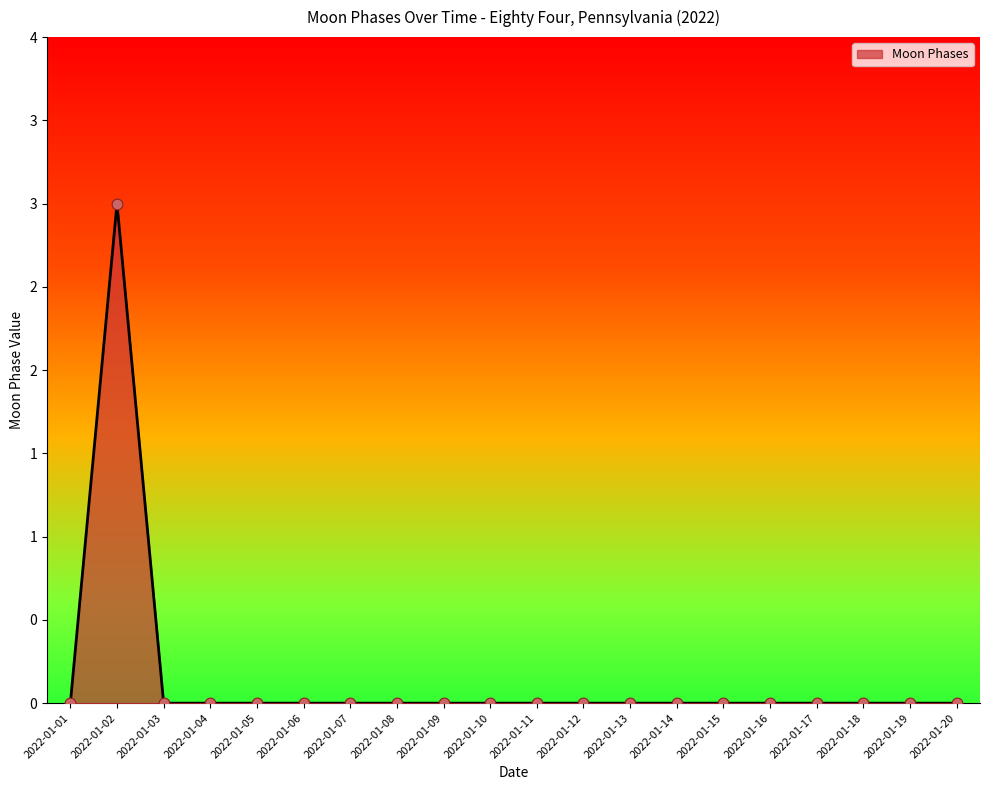

Does the chart have visible grid lines?

No